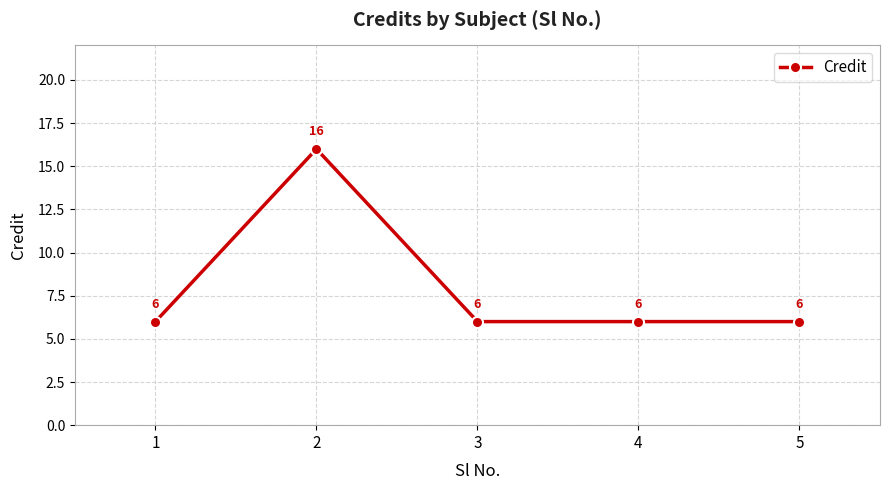

How many values are between 6 and 7?

4